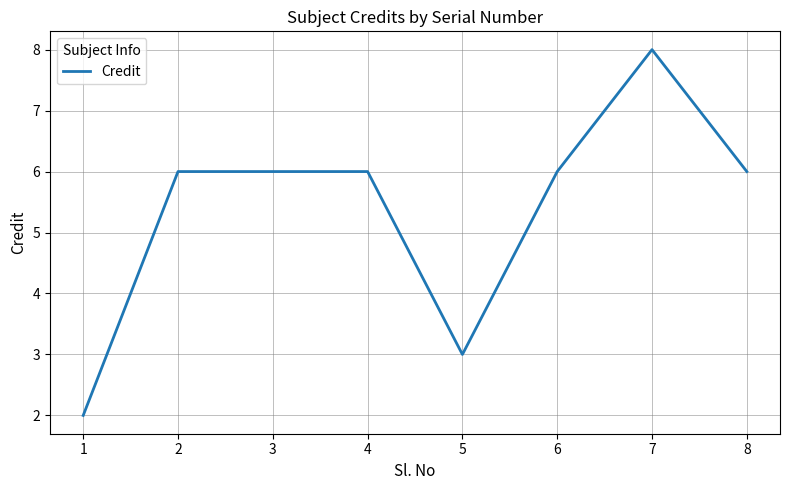

Count the number of categories in the chart.

8